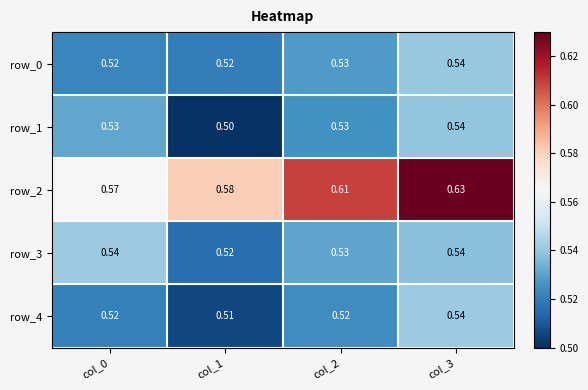

Where is row_3 nearest to the value 0?

col_1